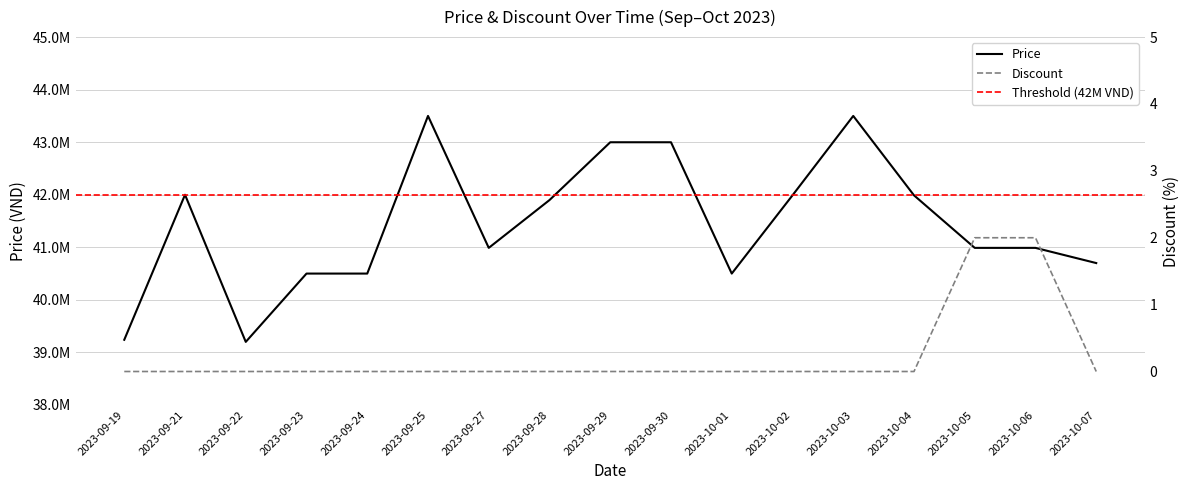

Rank the series by their maximum value, from highest to lowest.

Price, Discount